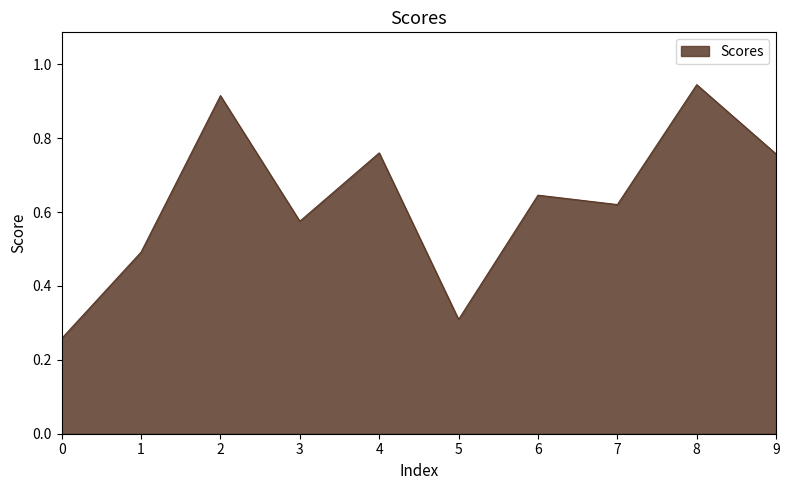

What is the difference between the maximum and minimum values?

0.7